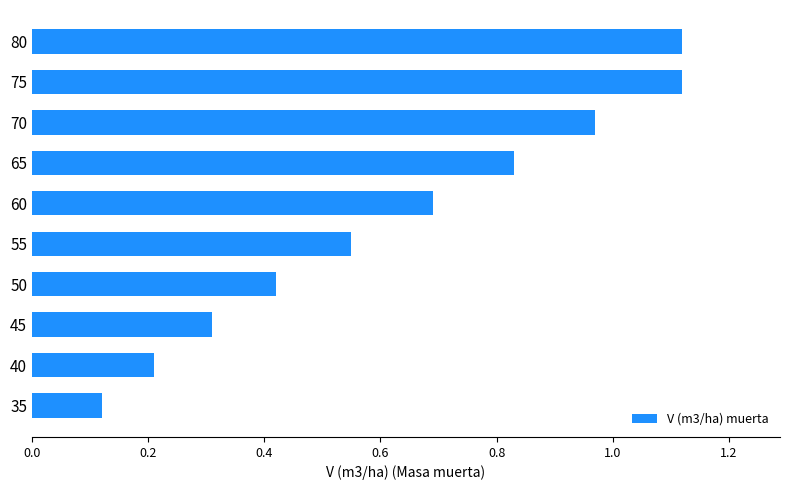

At which category does the chart reach its minimum across all series?

35